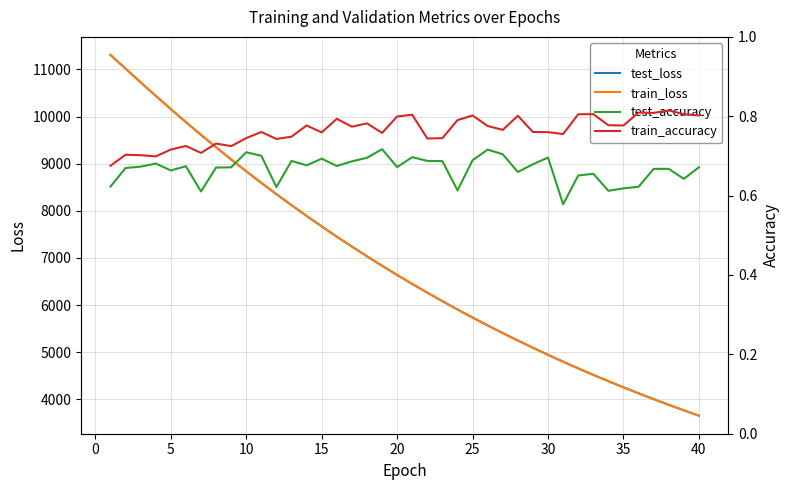

What is the maximum value for train_loss?

11306.3